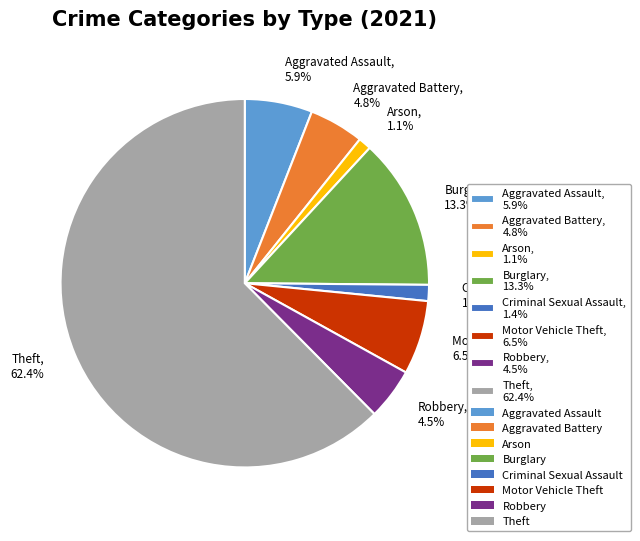

Which has a higher value, Motor Vehicle Theft, 6.5% or Aggravated Battery, 4.8%?

Motor Vehicle Theft, 6.5%